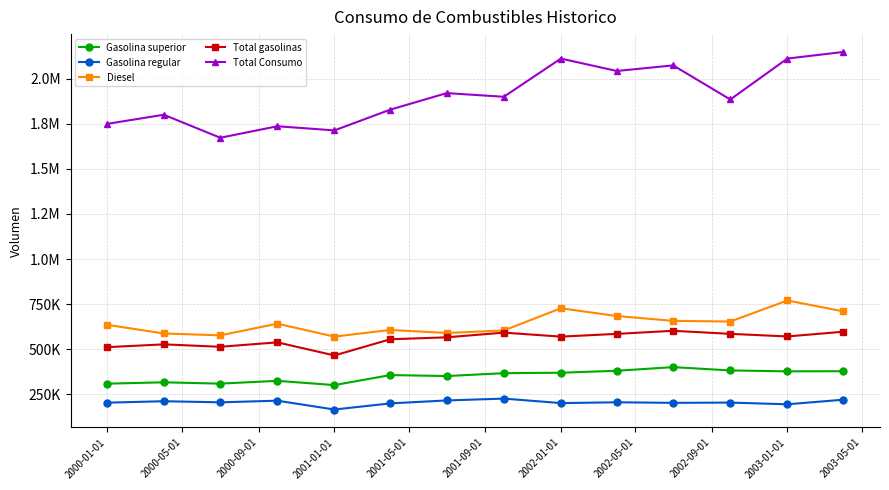

What is the sum of all Total gasolinas values?

7770440.9